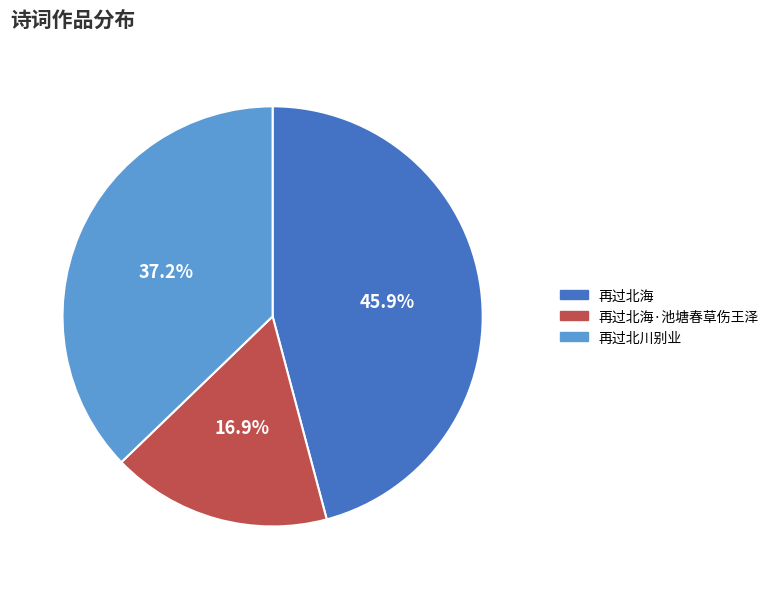

To the nearest percent, what portion does 再过北海 represent?

46%